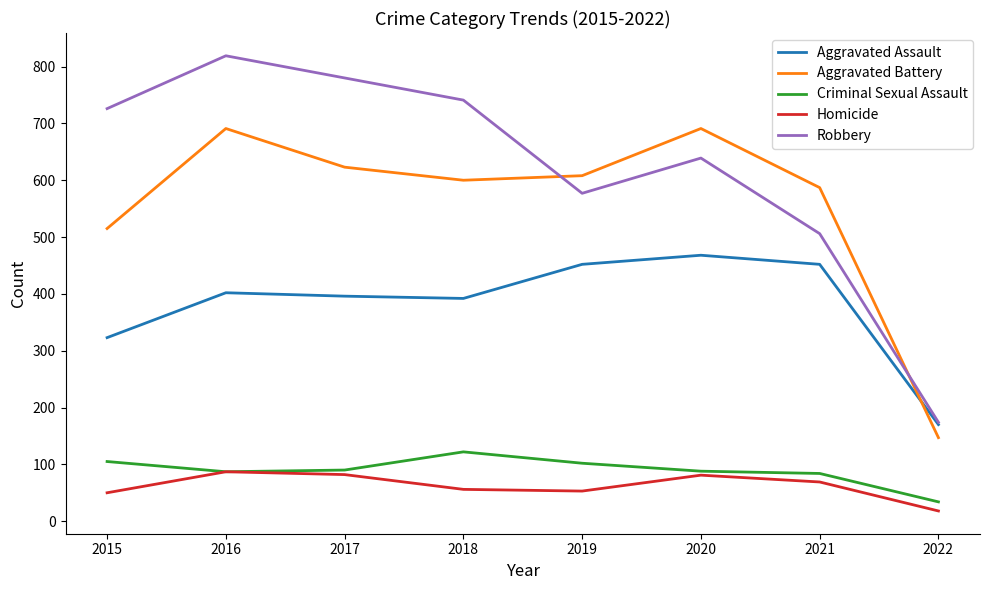

Is it true that Criminal Sexual Assault equals 87 at 2016?

True